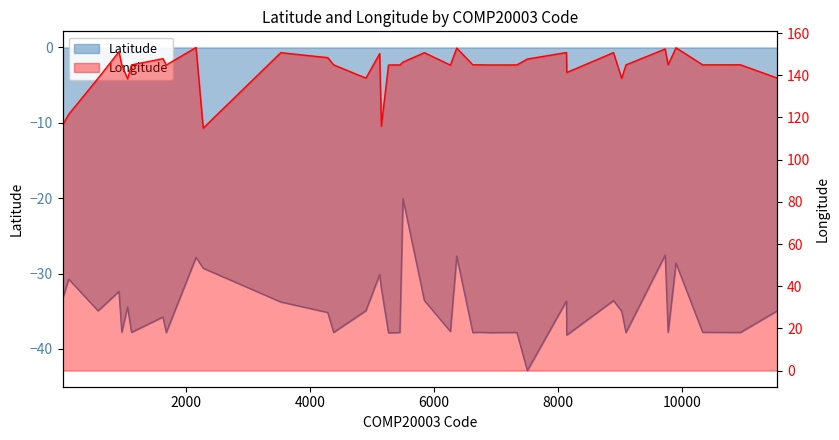

The Latitude series shows -14.4 at 915. True or false?

False